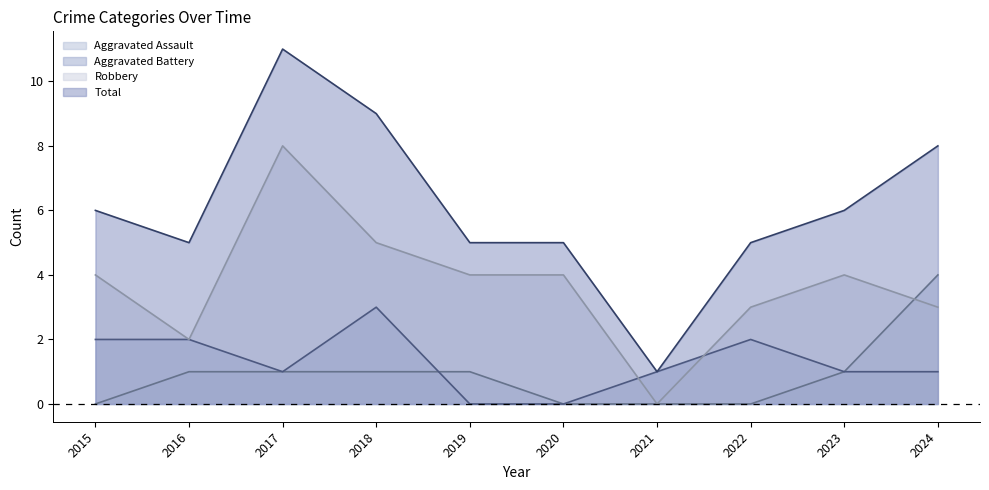

Reading left to right, transcribe all the data shown in this chart.

Aggravated Assault: 2015=0	2016=1	2017=1	2018=1	2019=1	2020=0	2021=0	2022=0	2023=1	2024=4
Aggravated Battery: 2015=2	2016=2	2017=1	2018=3	2019=0	2020=0	2021=1	2022=2	2023=1	2024=1
Robbery: 2015=4	2016=2	2017=8	2018=5	2019=4	2020=4	2021=0	2022=3	2023=4	2024=3
Total: 2015=6	2016=5	2017=11	2018=9	2019=5	2020=5	2021=1	2022=5	2023=6	2024=8